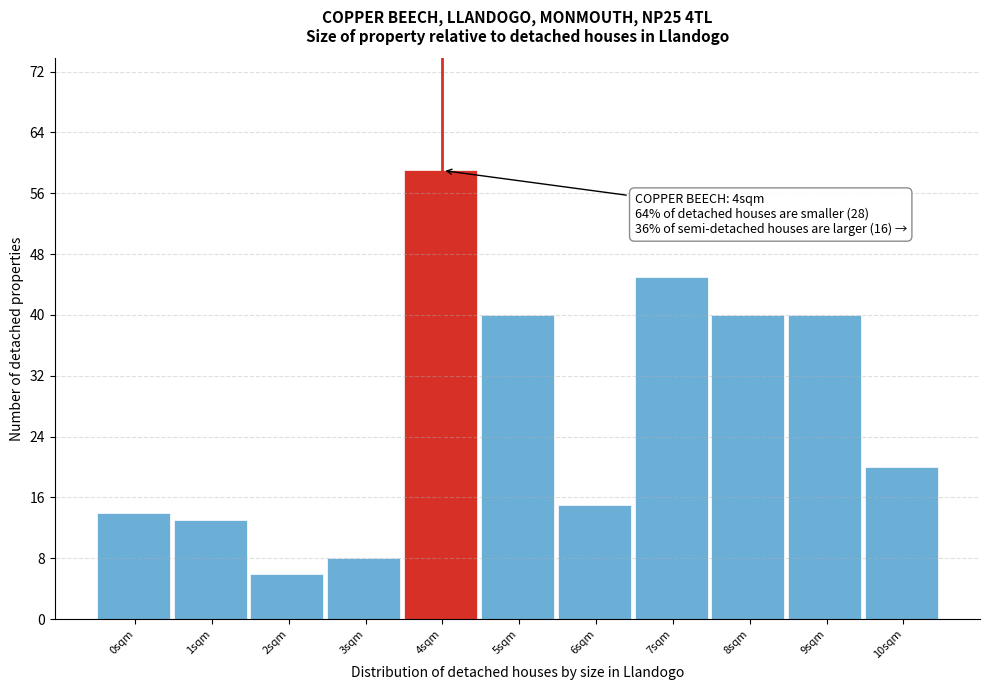

Reading left to right, transcribe all the data shown in this chart.

0sqm=14	1sqm=13	2sqm=6	3sqm=8	4sqm=59	5sqm=40	6sqm=15	7sqm=45	8sqm=40	9sqm=40	10sqm=20